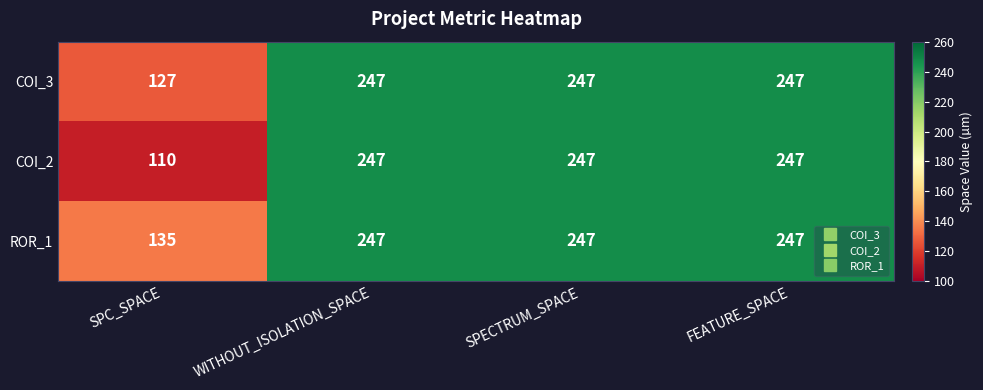

Which series has the largest total across all categories?

ROR_1